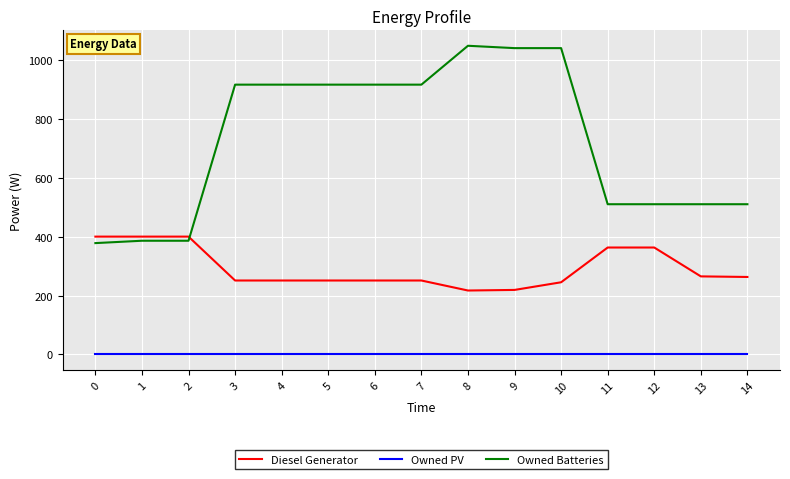

True or false: Diesel Generator has a value of 251.0 at 5.

True